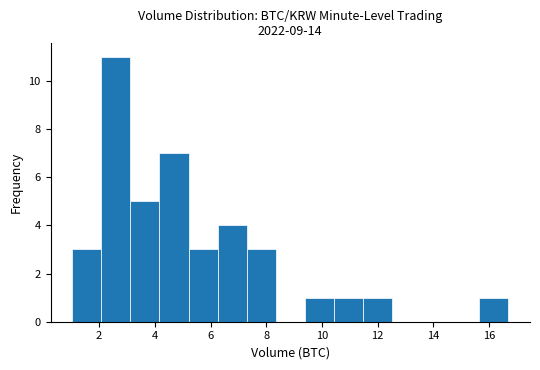

Reading left to right, transcribe this chart: for each bar, give the range it covers on the x-axis and its height. Neither the bar edges nor the heights are printed on the chart, so give them approximately, as read against the axes.

1.0 to 2.0: 3
2.0 to 3.2: 11
3.2 to 4.2: 5
4.2 to 5.2: 7
5.2 to 6.2: 3
6.2 to 7.2: 4
7.2 to 8.4: 3
8.4 to 9.4: 0
9.4 to 10.4: 1
10.4 to 11.4: 1
11.4 to 12.6: 1
12.6 to 13.6: 0
13.6 to 14.6: 0
14.6 to 15.6: 0
15.6 to 16.6: 1